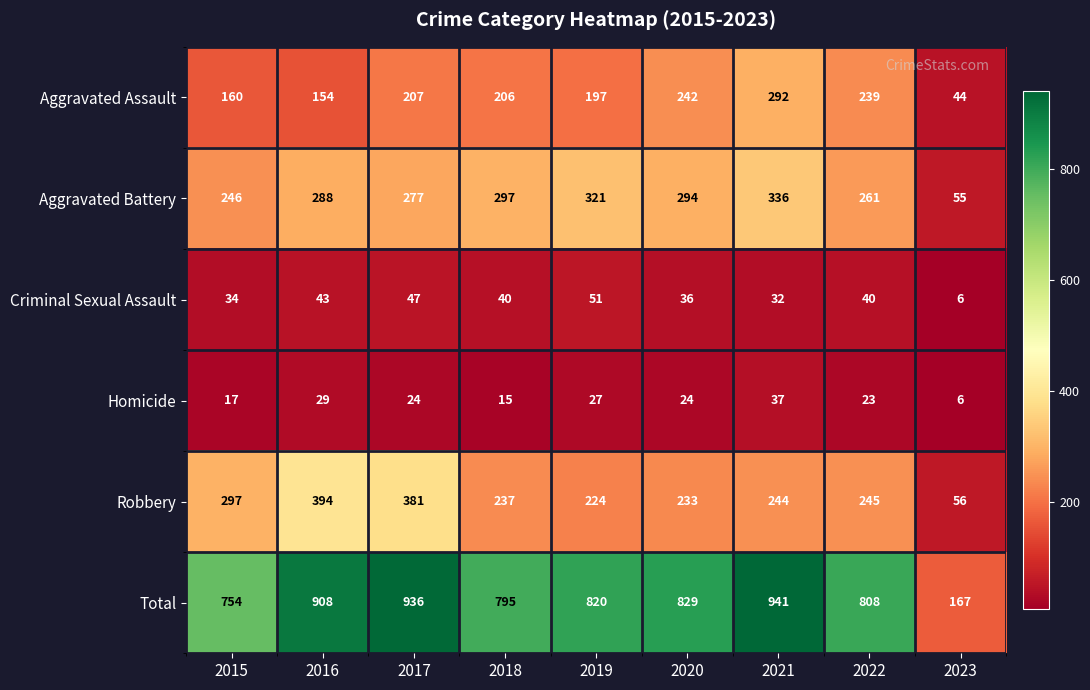

What is the total value across all series at 2018?

1590